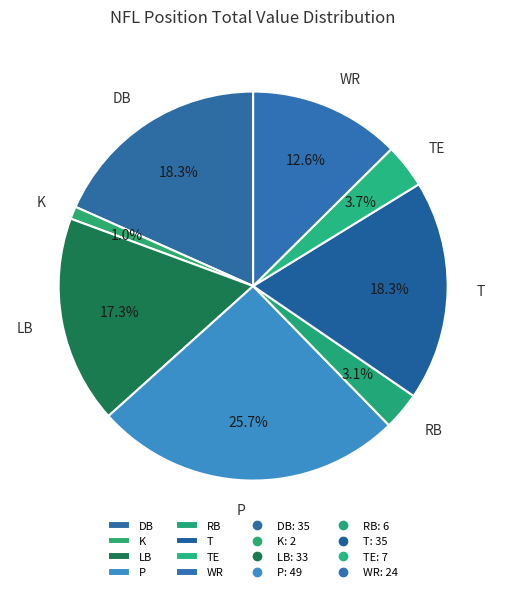

True or false: WR accounts for 7% of the total.

False